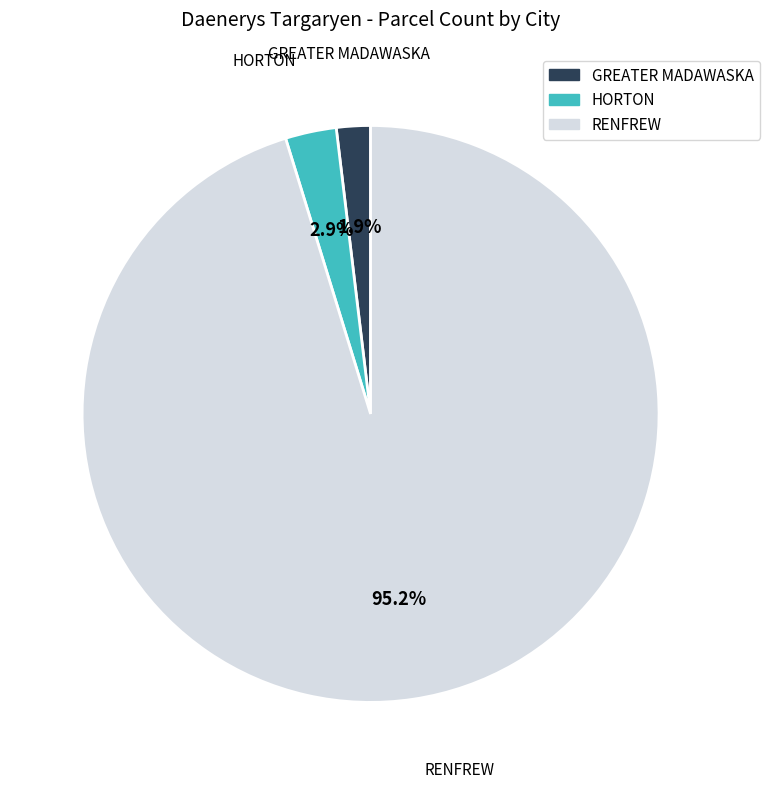

To the nearest percent, what is the difference between the RENFREW and GREATER MADAWASKA slice percentages?

93%